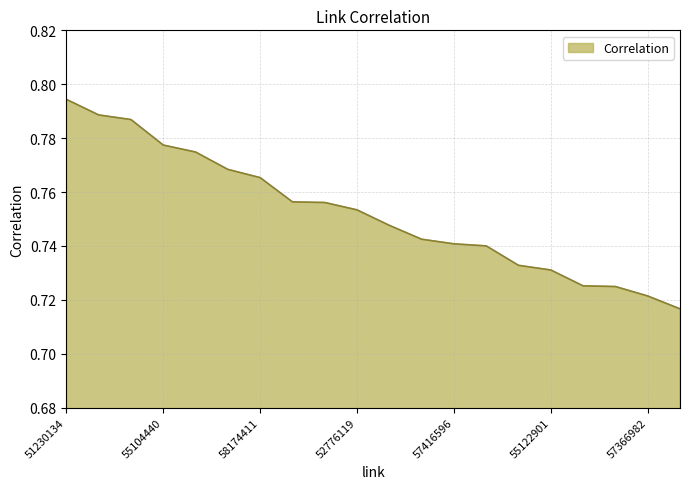

Does the chart have visible grid lines?

Yes